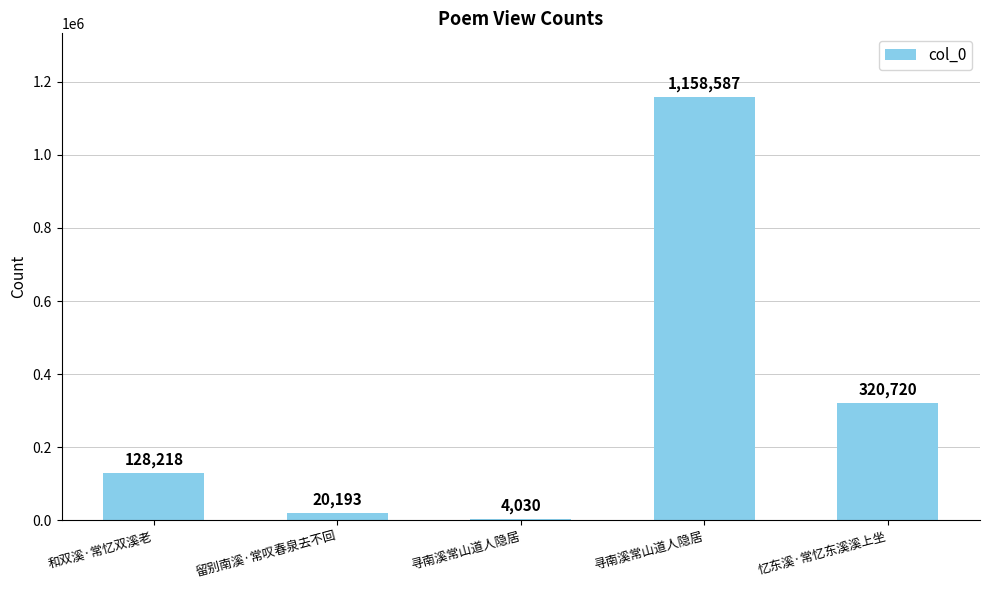

What is the change in value from 留别南溪·常叹春泉去不回 to 忆东溪·常忆东溪溪上坐?

+300527